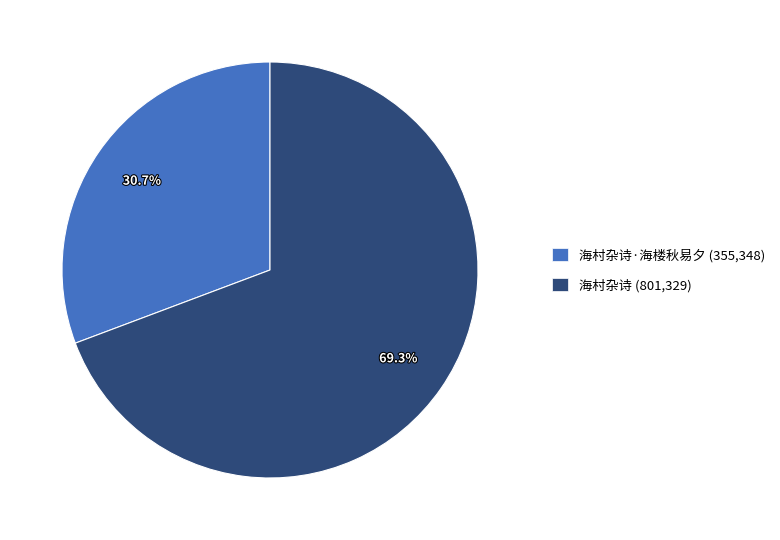

Is there a majority slice in this chart?

Yes